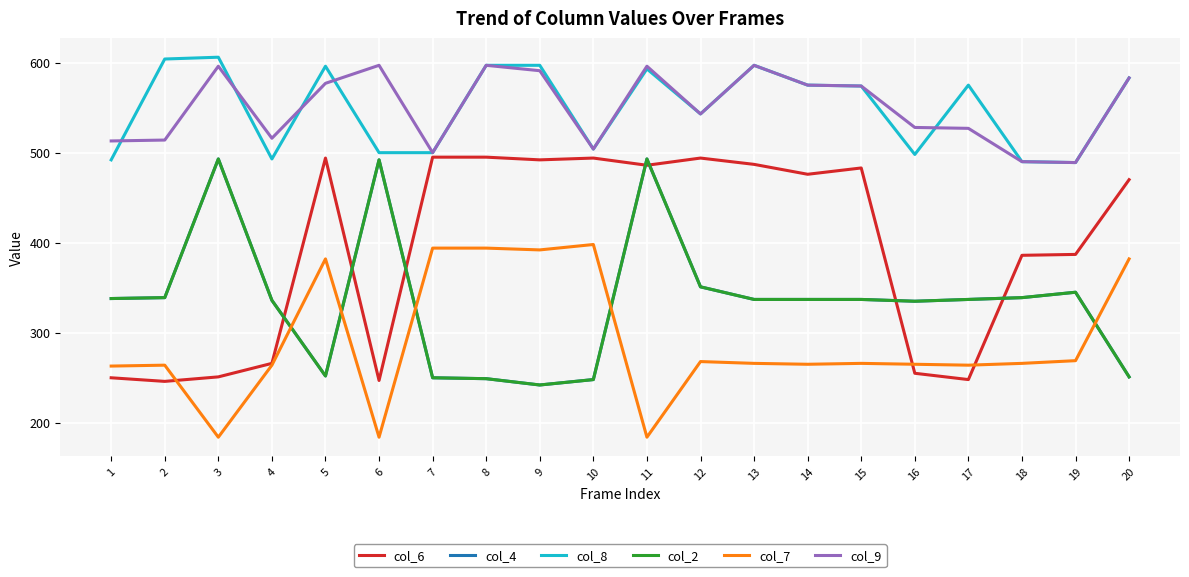

Is the value of col_6 at 20 greater than the value of col_2 at 16?

Yes